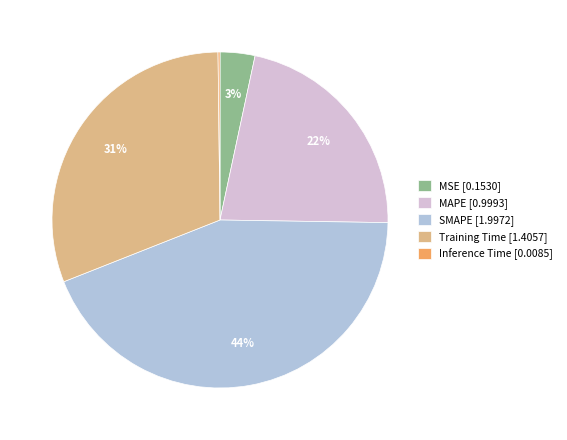

True or false: MSE [0.1530] accounts for 12% of the total.

False